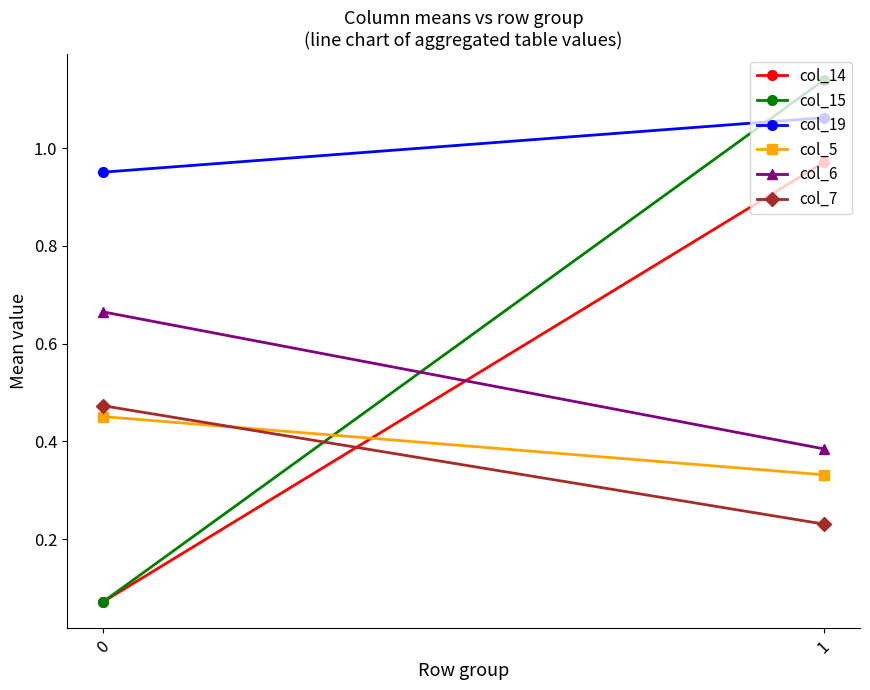

Which series has the widest spread of values?

col_15